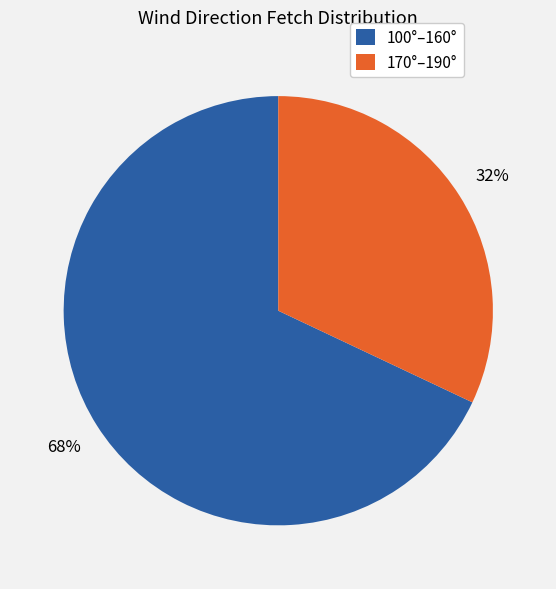

To the nearest percent, what is the average slice percentage?

50%